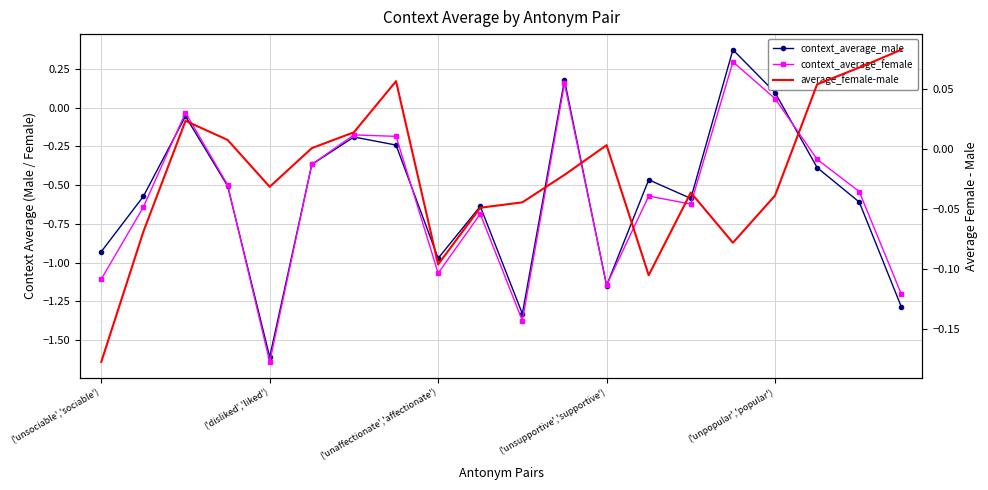

Does the chart have visible grid lines?

Yes